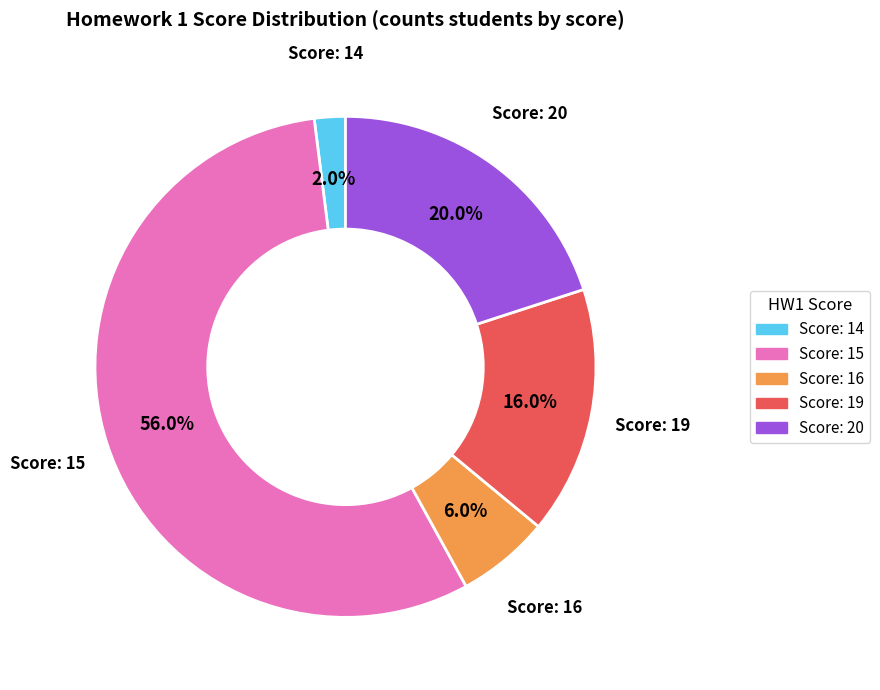

Does any single category account for the majority?

Yes